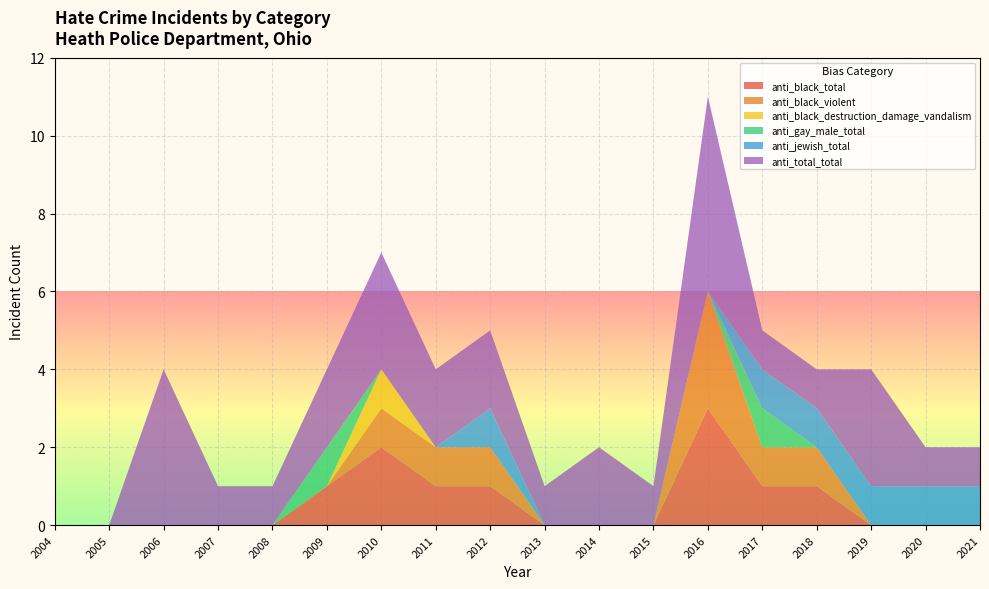

Reading left to right, transcribe all the data shown in this chart.

anti_black_total: 2021=0	2020=0	2019=0	2018=1	2017=1	2016=3	2015=0	2014=0	2013=0	2012=1	2011=1	2010=2	2009=1	2008=0	2007=0	2006=0	2005=0	2004=0
anti_black_violent: 2021=0	2020=0	2019=0	2018=1	2017=1	2016=3	2015=0	2014=0	2013=0	2012=1	2011=1	2010=1	2009=0	2008=0	2007=0	2006=0	2005=0	2004=0
anti_black_destruction_damage_vandalism: 2021=0	2020=0	2019=0	2018=0	2017=0	2016=0	2015=0	2014=0	2013=0	2012=0	2011=0	2010=1	2009=0	2008=0	2007=0	2006=0	2005=0	2004=0
anti_gay_male_total: 2021=0	2020=0	2019=0	2018=0	2017=1	2016=0	2015=0	2014=0	2013=0	2012=0	2011=0	2010=0	2009=1	2008=0	2007=0	2006=0	2005=0	2004=0
anti_jewish_total: 2021=1	2020=1	2019=1	2018=1	2017=1	2016=0	2015=0	2014=0	2013=0	2012=1	2011=0	2010=0	2009=0	2008=0	2007=0	2006=0	2005=0	2004=0
anti_total_total: 2021=1	2020=1	2019=3	2018=1	2017=1	2016=5	2015=1	2014=2	2013=1	2012=2	2011=2	2010=3	2009=2	2008=1	2007=1	2006=4	2005=0	2004=0